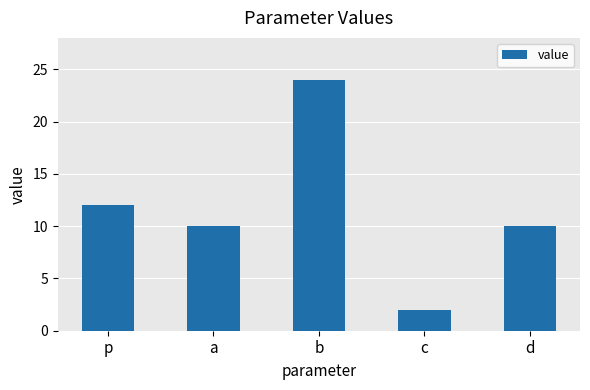

Reading left to right, what are all the values shown in this chart?

12	10	24	2	10